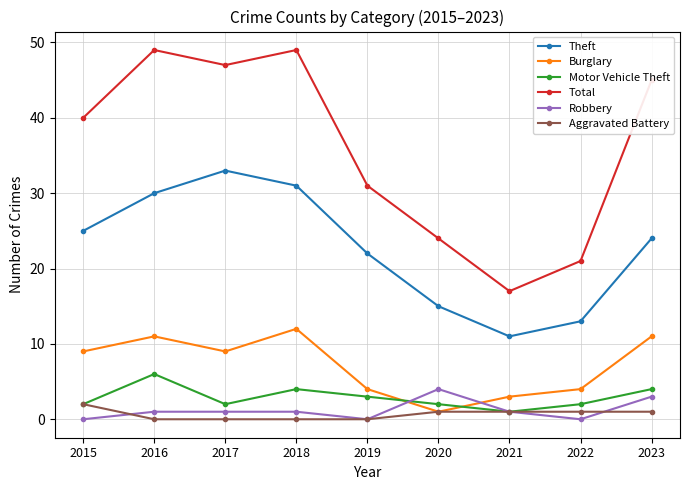

How many lines are shown in the chart?

6